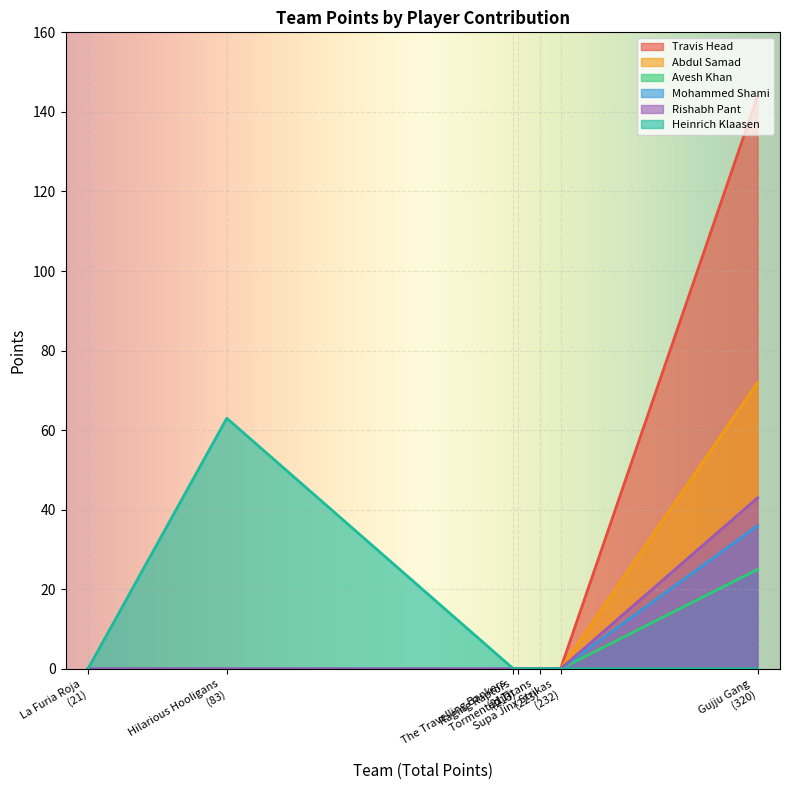

The Travis Head series shows 0 at Hilarious Hooligans. True or false?

True